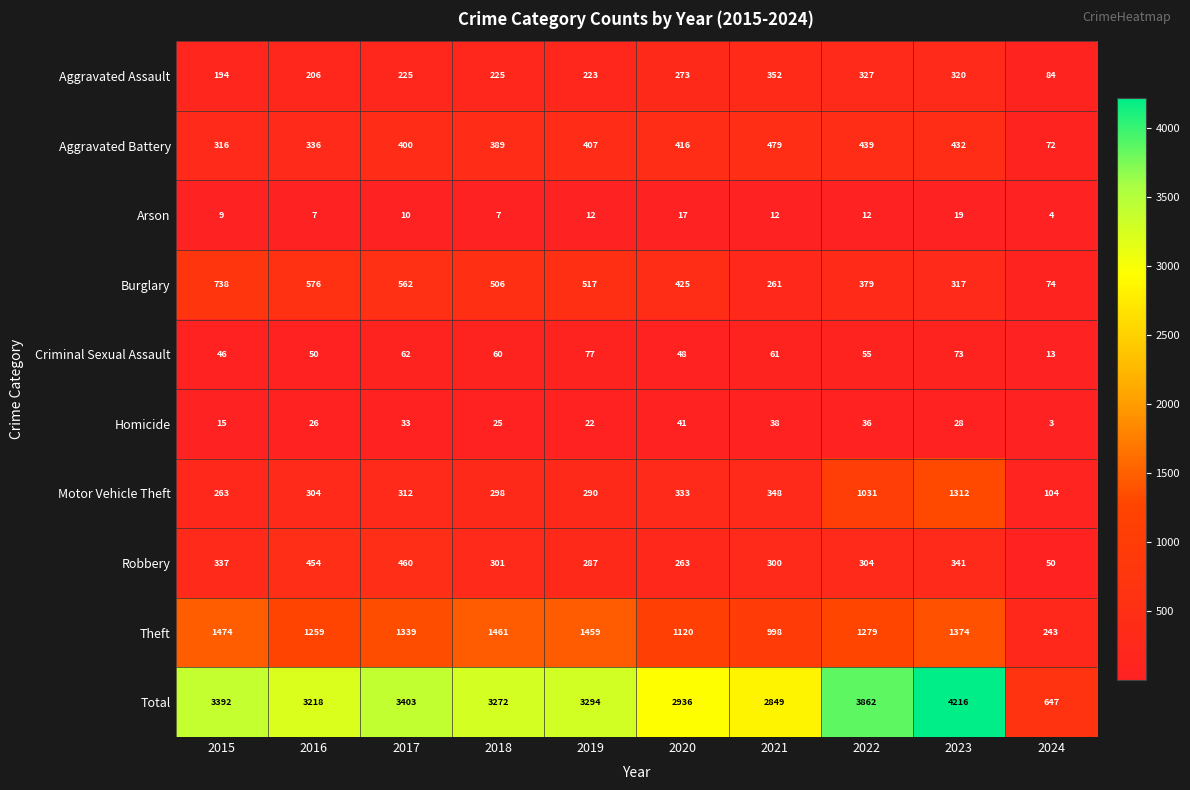

At which category is the sum across all series the highest?

2023